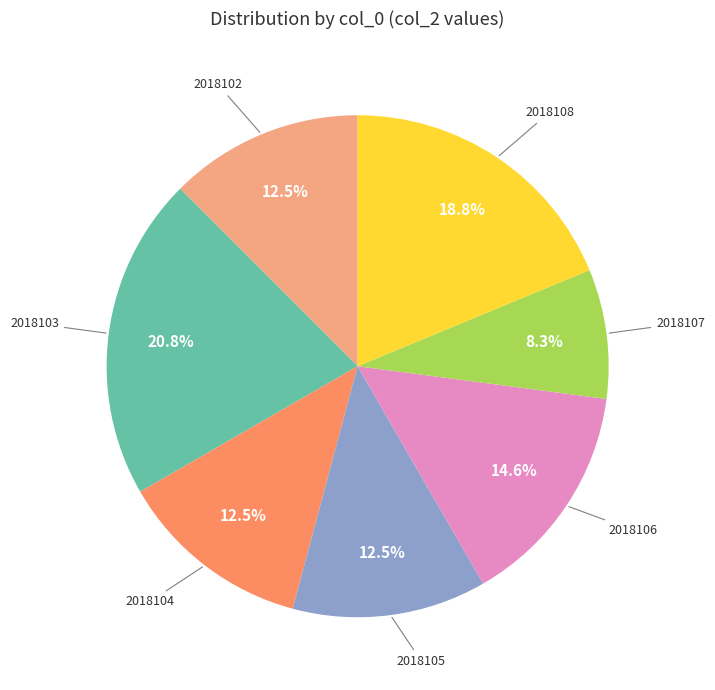

Does any single category account for the majority?

No